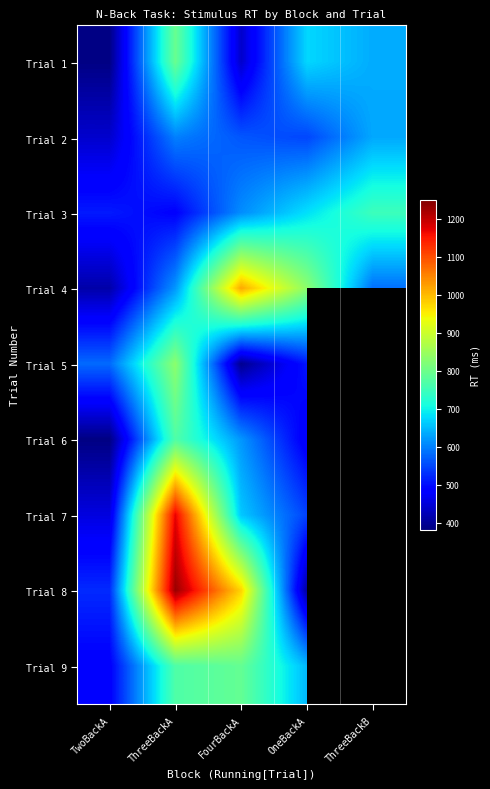

The value of Trial 4 at TwoBackA is 413.0. True or false?

True